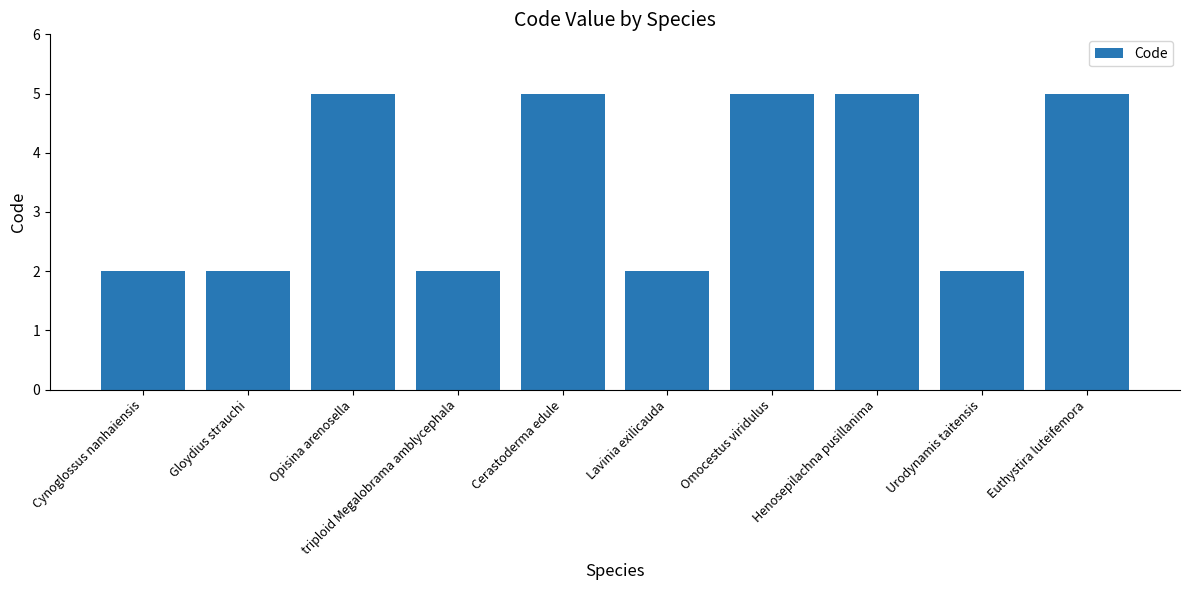

What is the approximate value at Henosepilachna pusillanima?

5